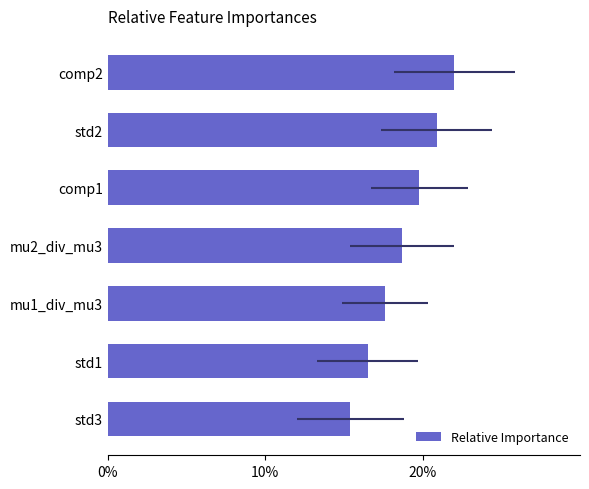

What is the sum of the values at mu2_div_mu3 and std3?

34.1